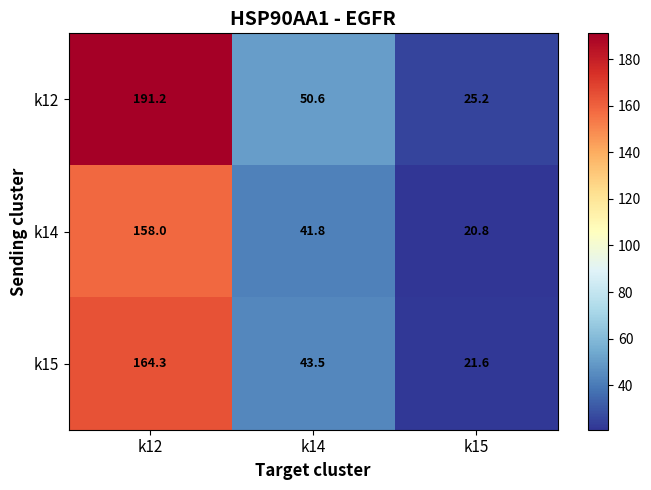

Is it true that k15 equals 36.4 at k12?

False